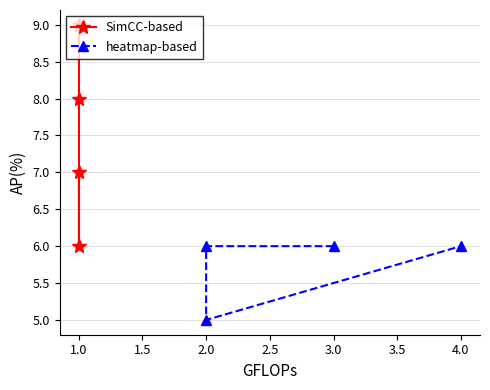

Reading left to right, transcribe all the data shown in this chart.

SimCC-based: 9	8	6	7
heatmap-based: 6	6	5	6